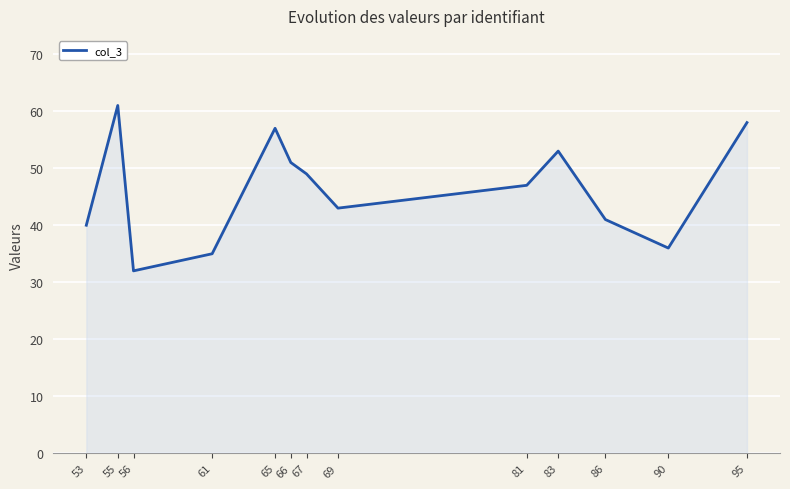

What is the maximum value shown in the chart?

61